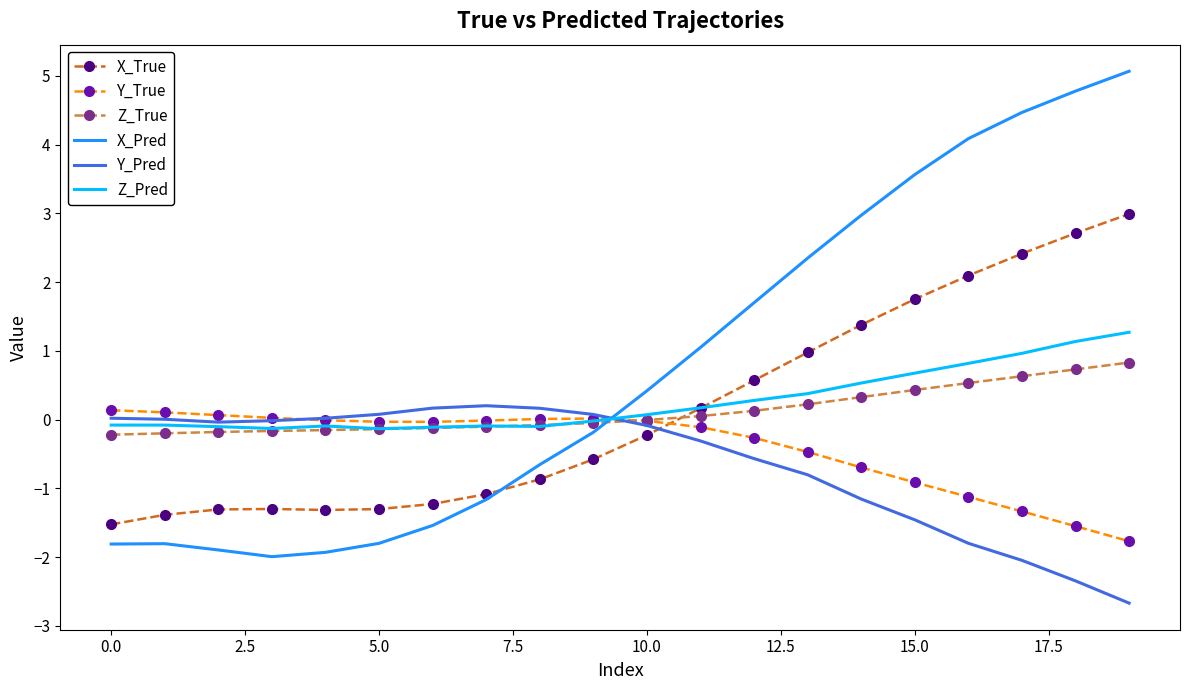

How many series are shown in this chart?

6